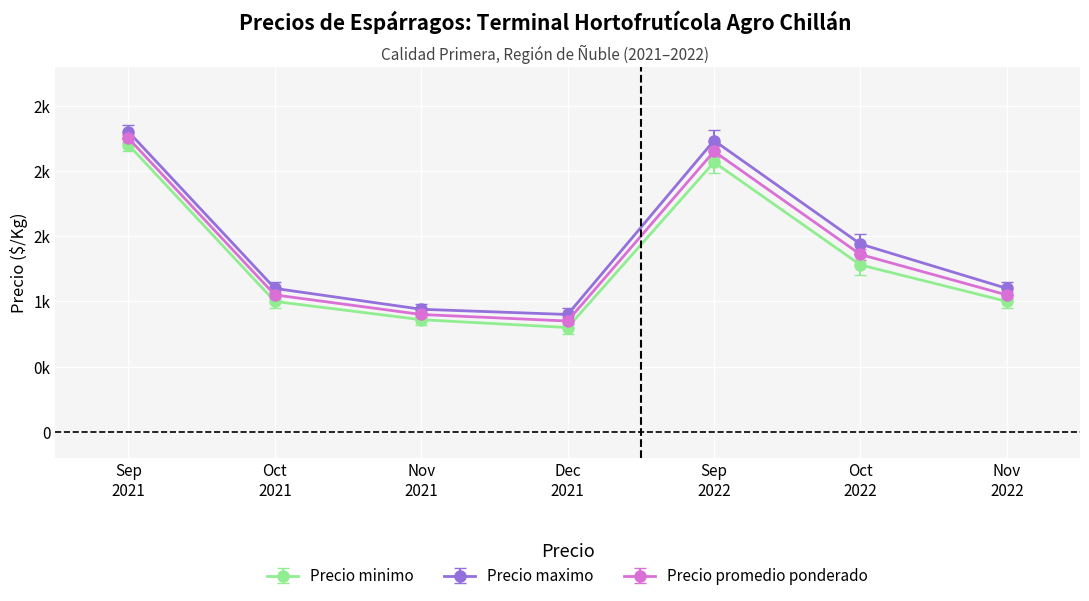

Which category has the lowest value in the Precio maximo series?

Dec
2021